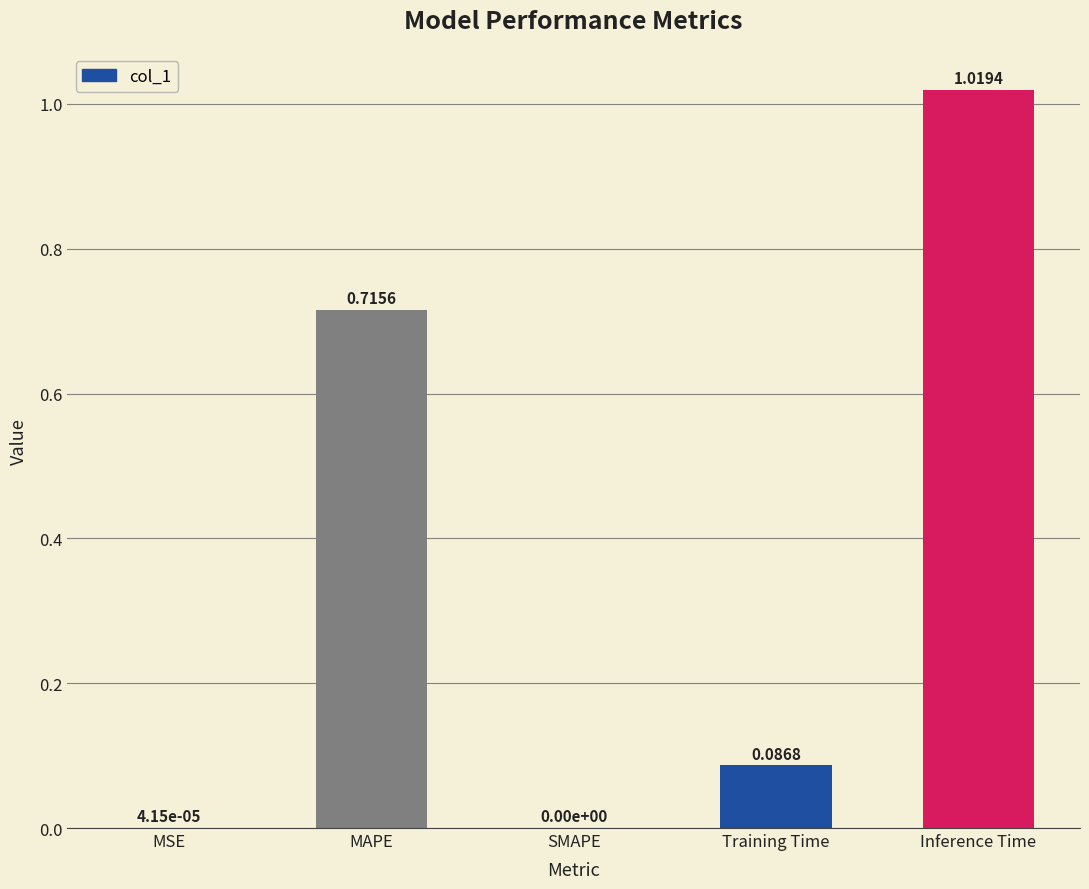

What is the sum of all values?

1.8